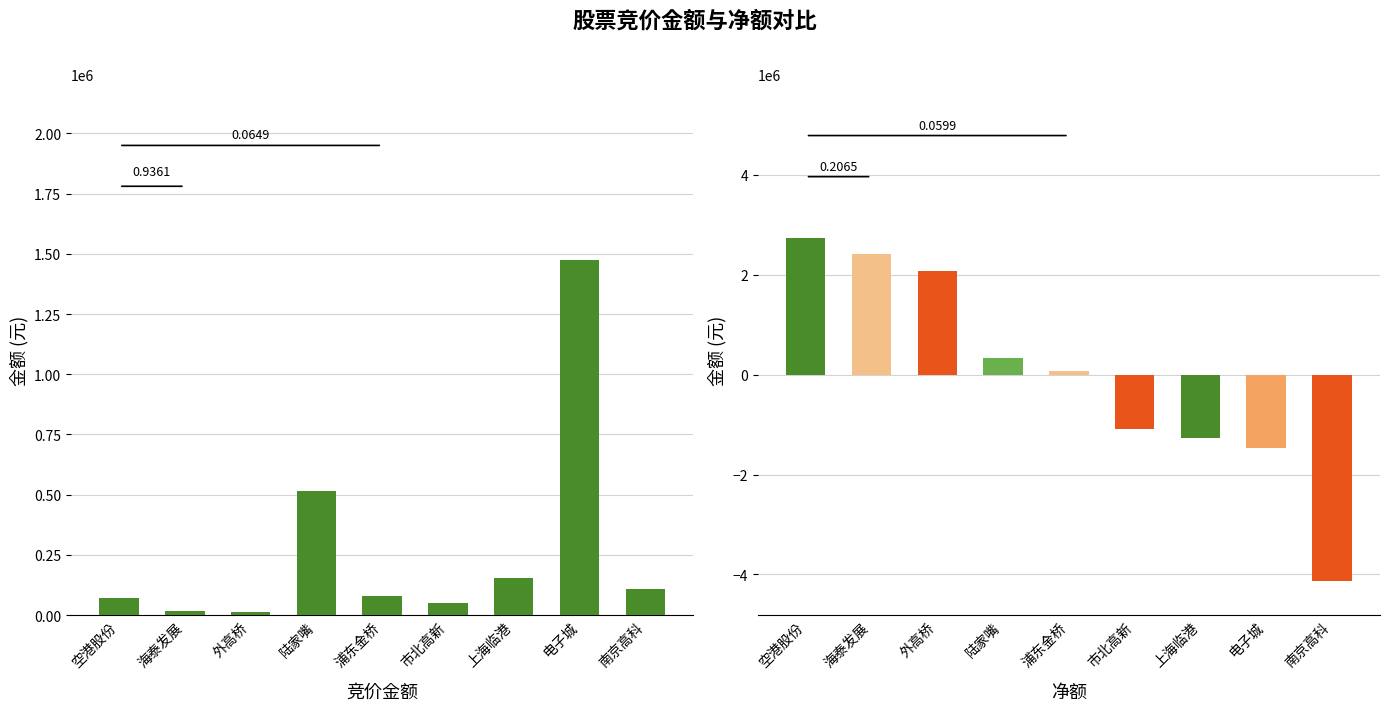

What is the smallest value displayed?

-4129120